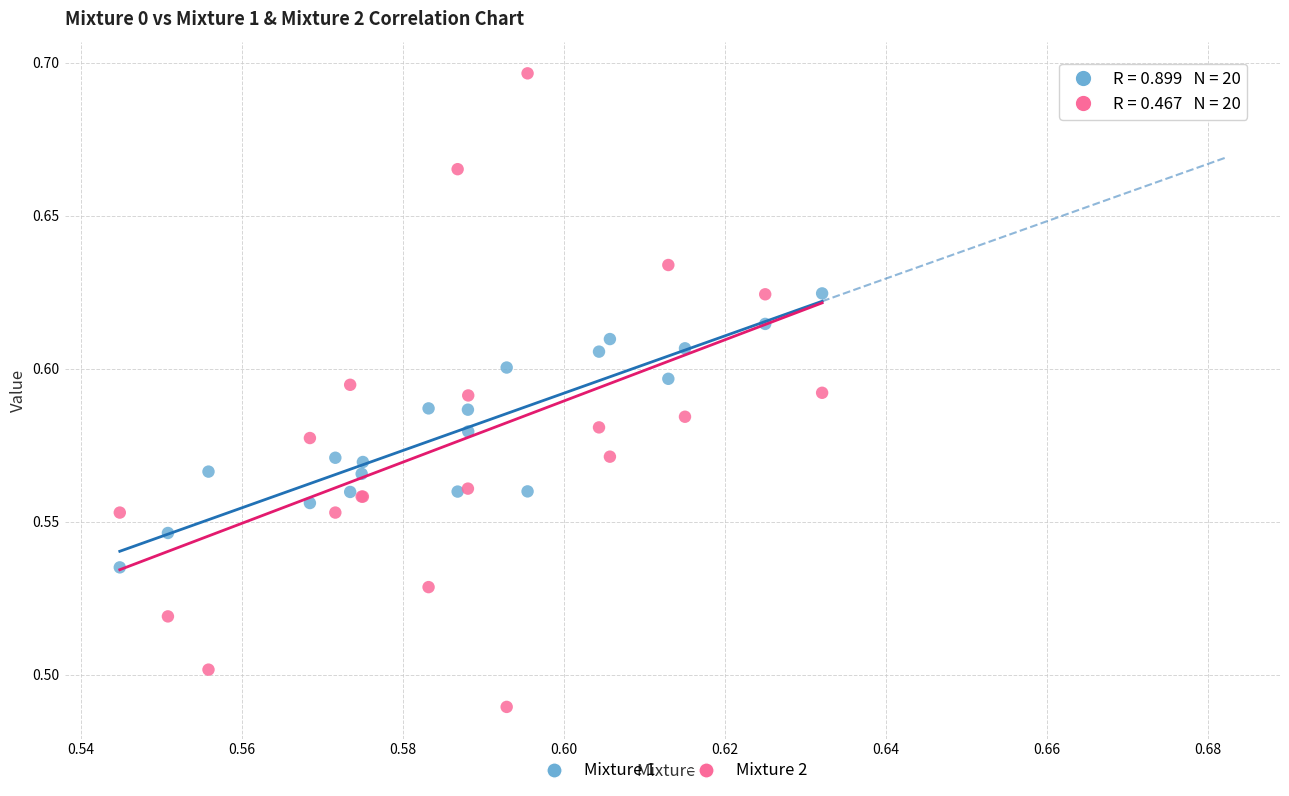

Which series has the largest Y range (max minus min)?

Mixture 2